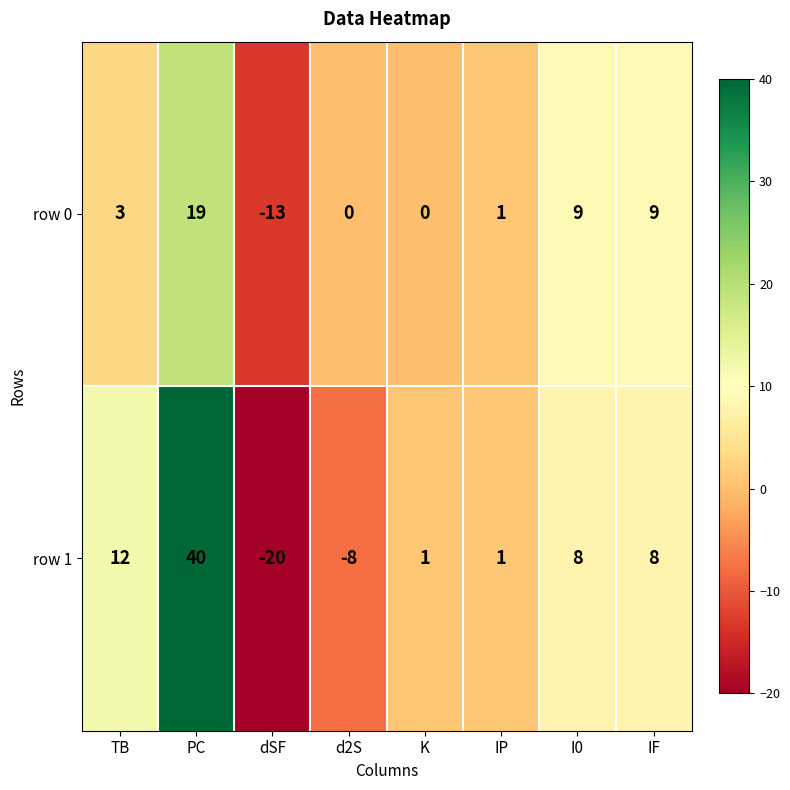

What is the spread (max minus min) of values at I0?

1